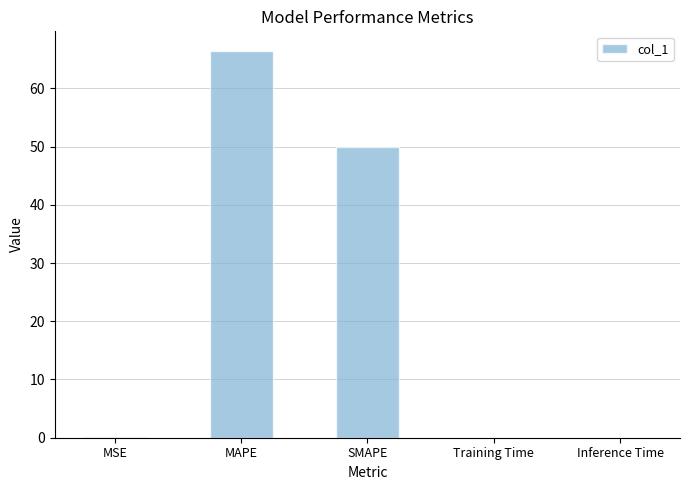

Which has a higher value, Training Time or MAPE?

MAPE